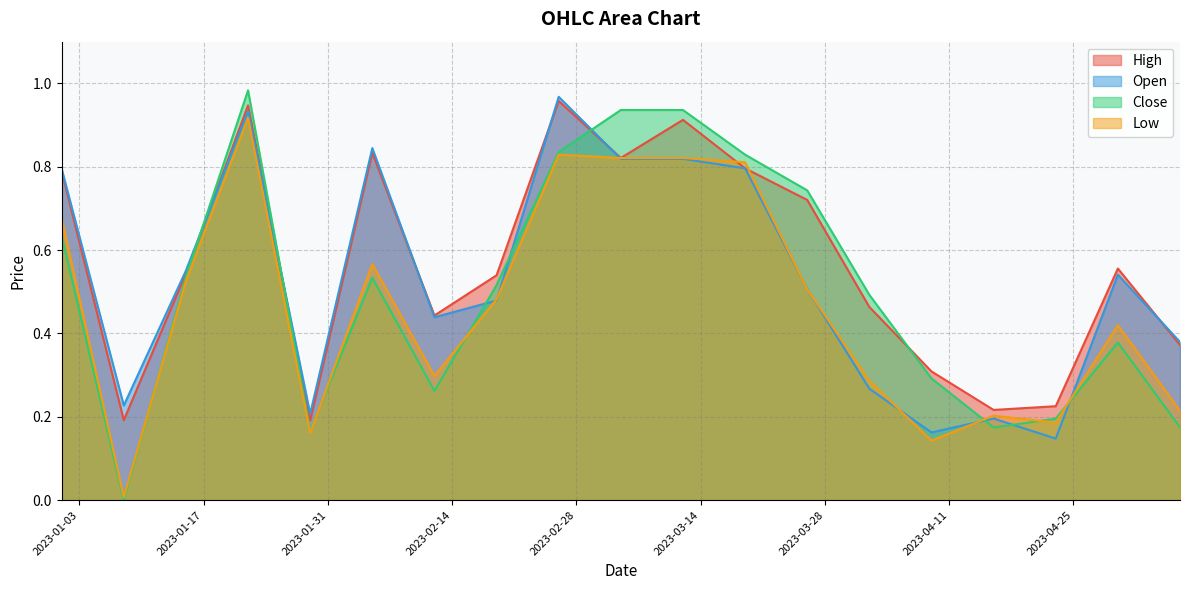

Which series has the largest range (max minus min)?

Close